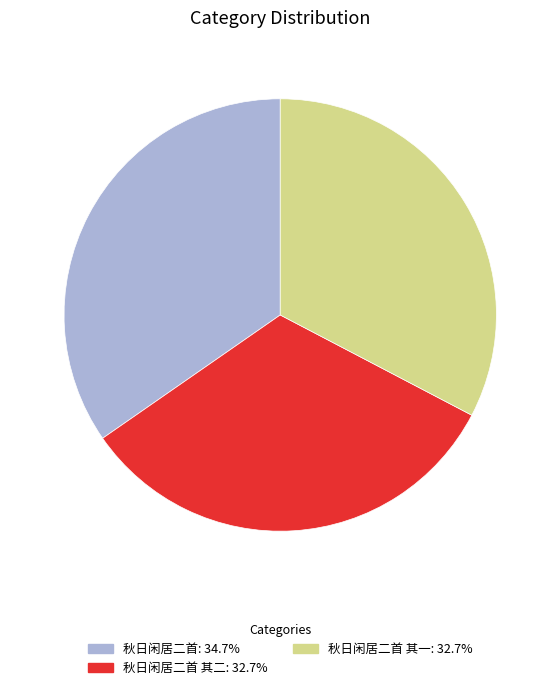

Is there a majority slice in this chart?

No